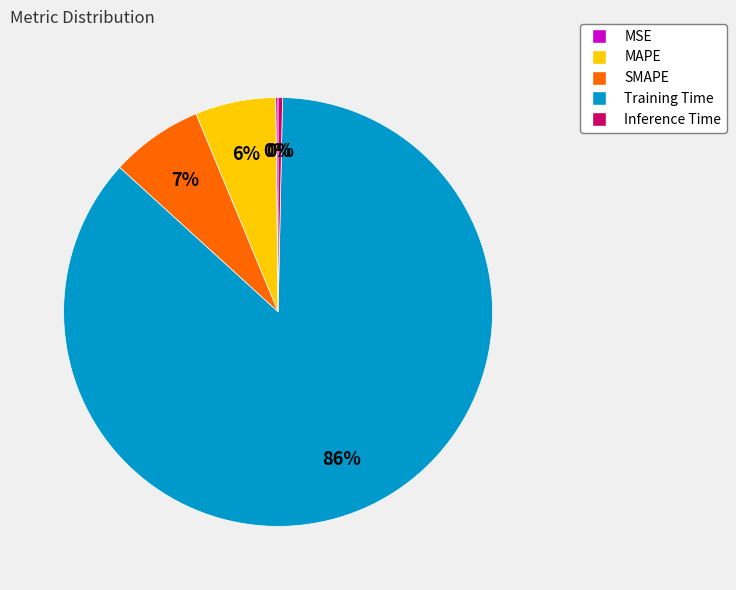

To the nearest percent, what is the average slice percentage?

20%